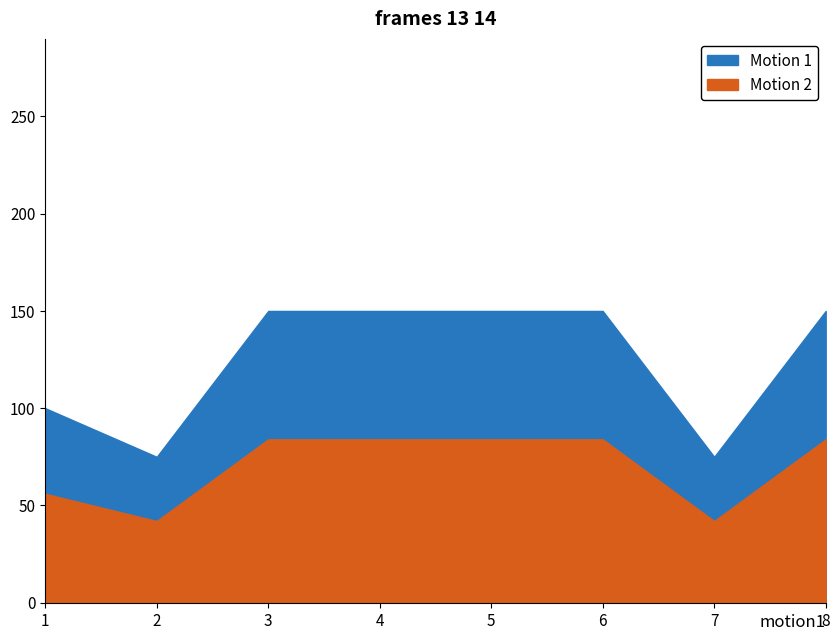

At which label does Motion 2 reach its peak?

3